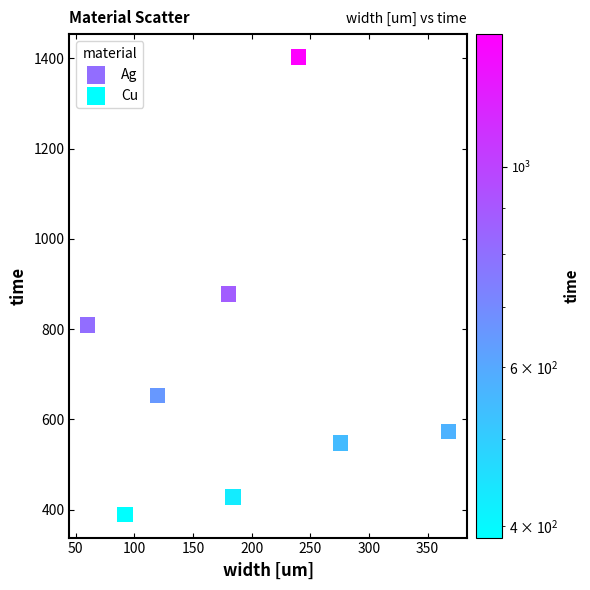

Which series contains the lowest Y value?

Cu